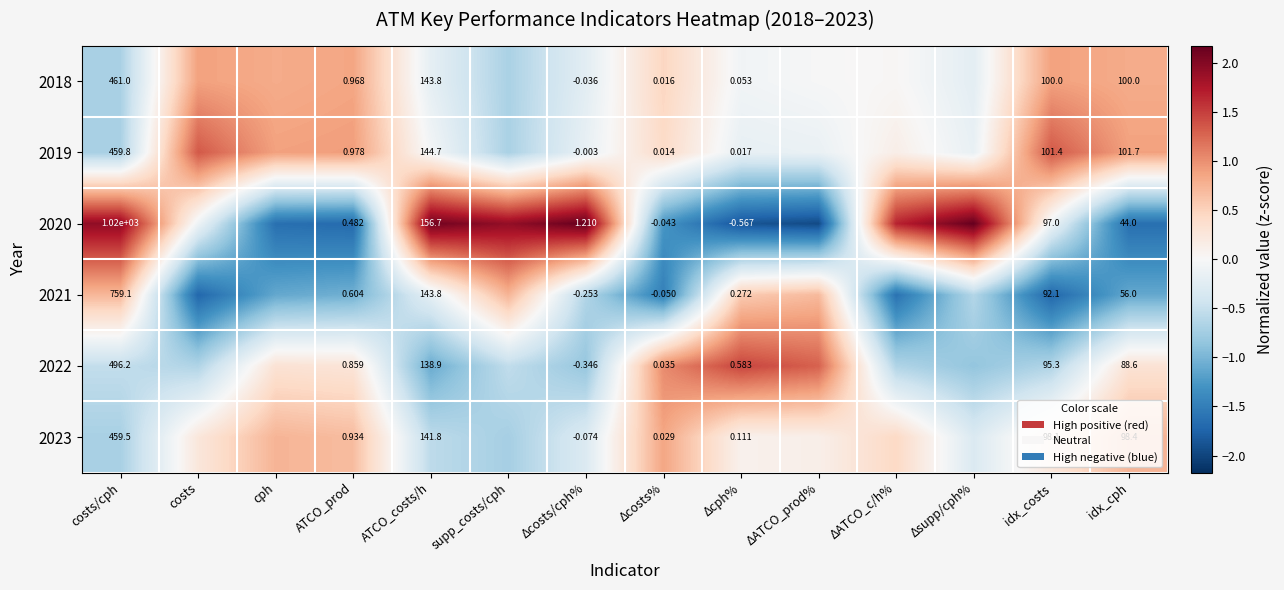

Is the value of 2018 at Δcph% greater than the value of 2023 at idx_costs?

No